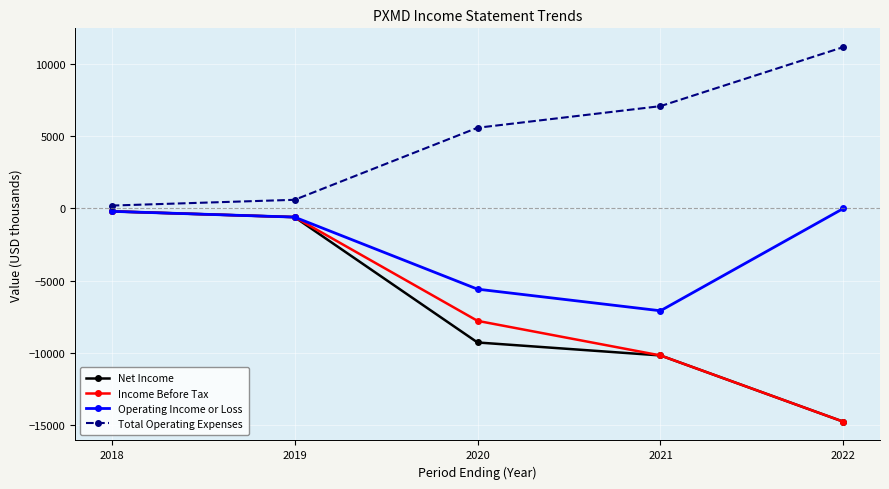

Which series has the largest total across all categories?

Total Operating Expenses